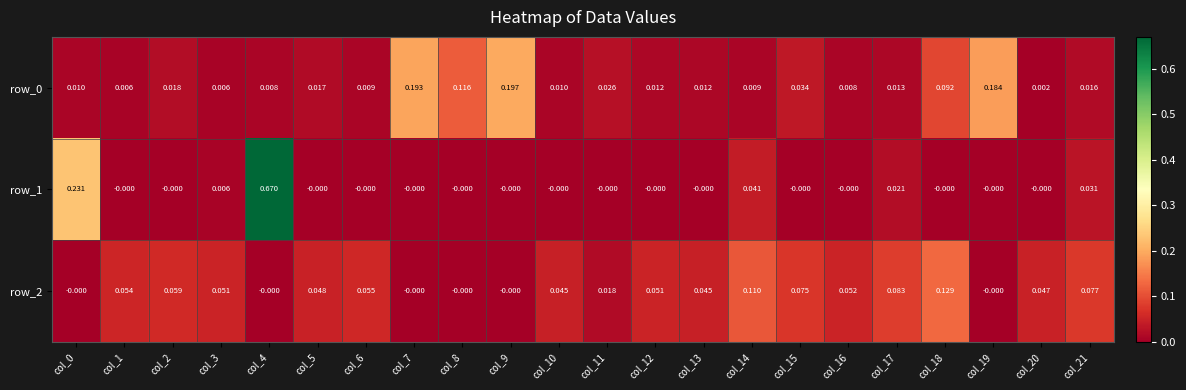

Is the value of row_0 at col_17 greater than the value of row_2 at col_17?

No